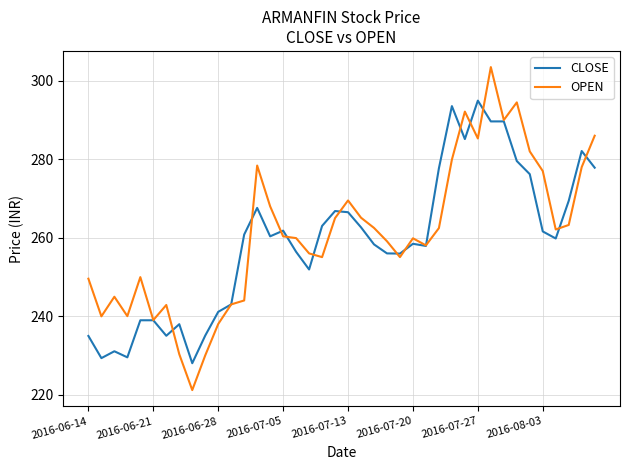

Which series has the widest spread of values?

OPEN